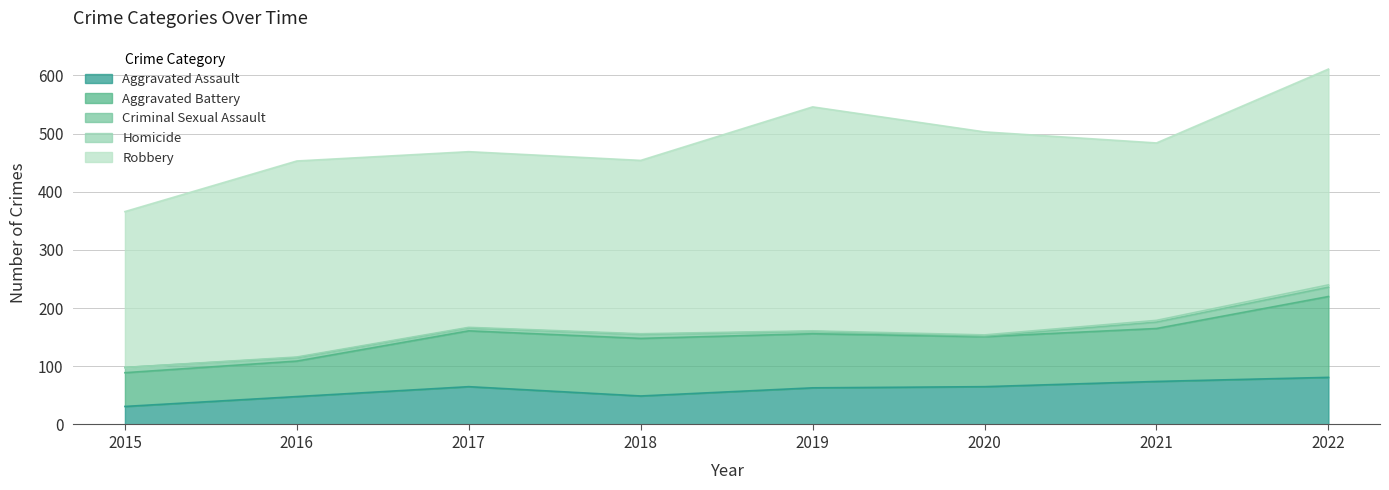

What is the maximum value shown in the chart?

385